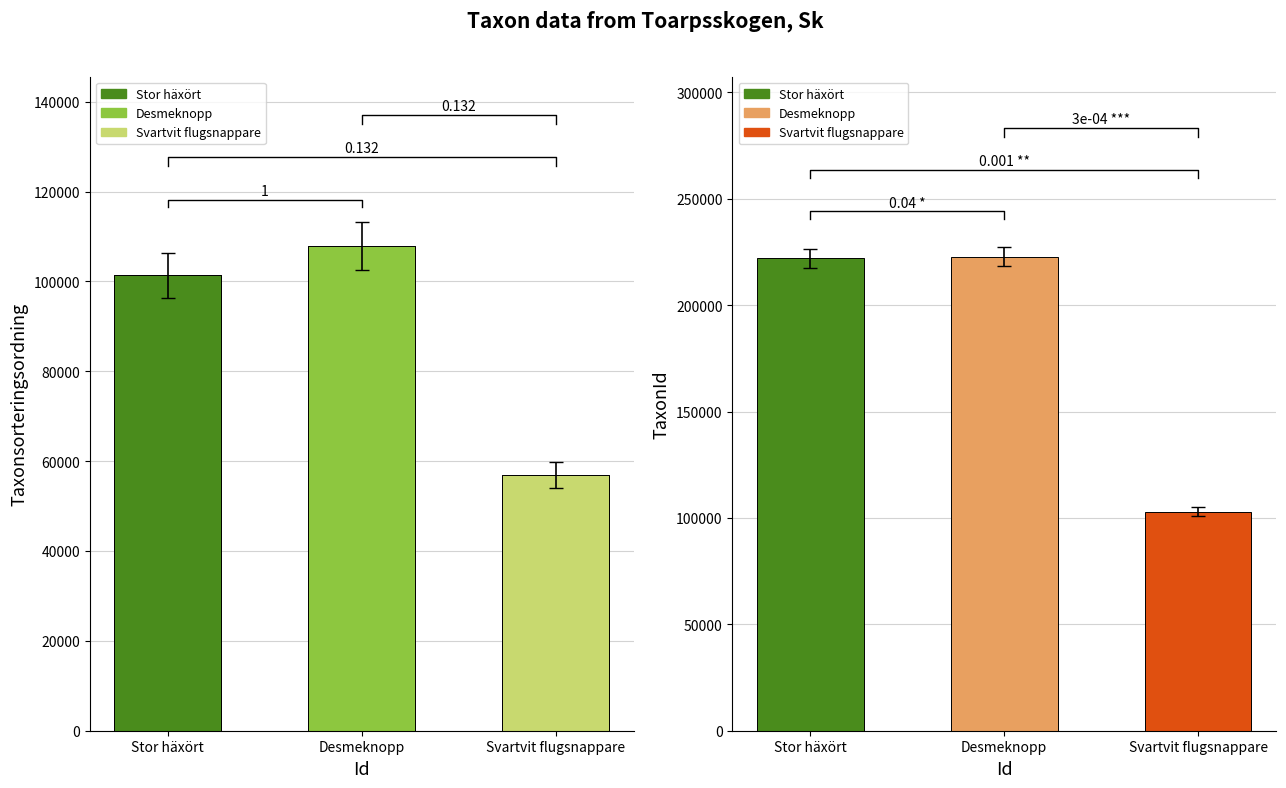

Is it true that the value at Stor häxört is 160457?

False